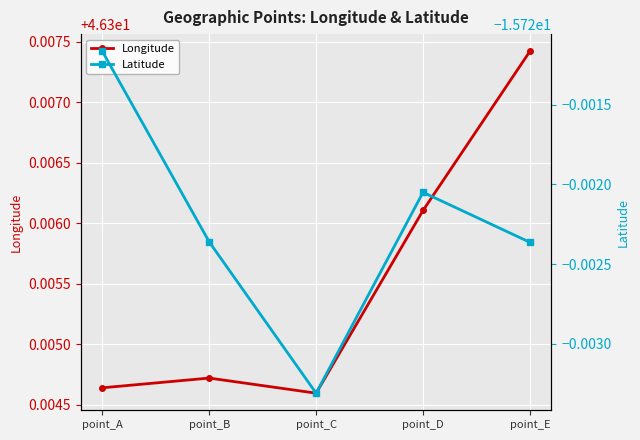

Reading left to right, transcribe all the data shown in this chart.

Longitude: point_A=46.3	point_B=46.3	point_C=46.3	point_D=46.3	point_E=46.3
Latitude: point_A=-15.7	point_B=-15.7	point_C=-15.7	point_D=-15.7	point_E=-15.7